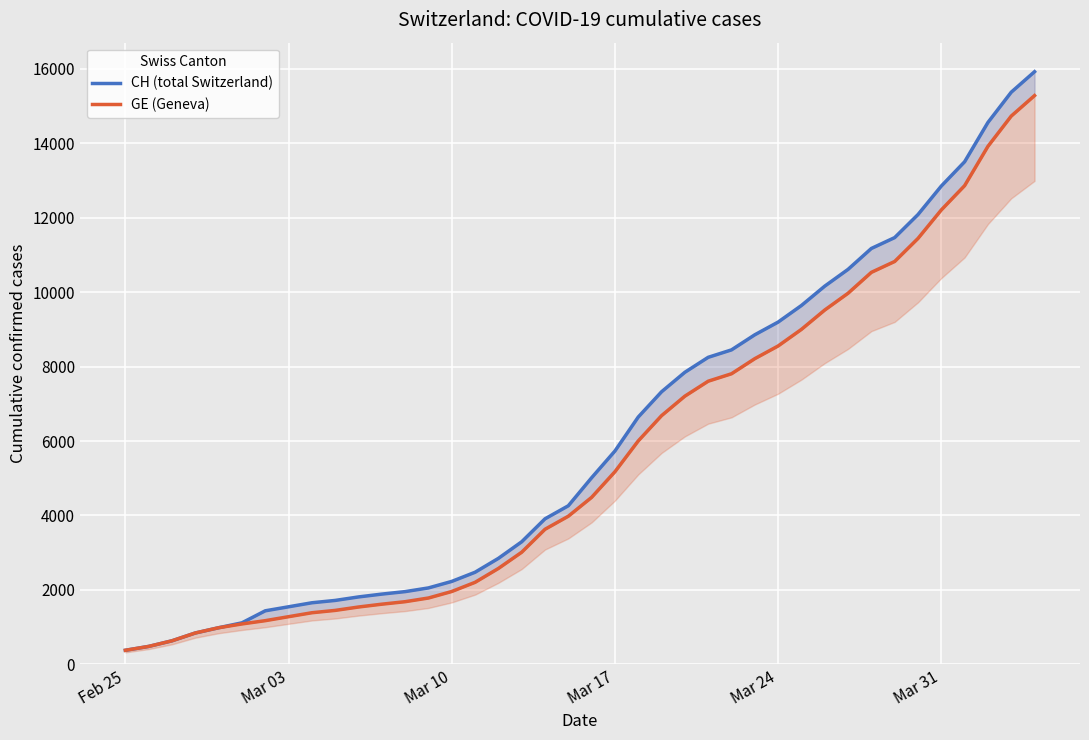

Which series has the largest range (max minus min)?

CH (total Switzerland)